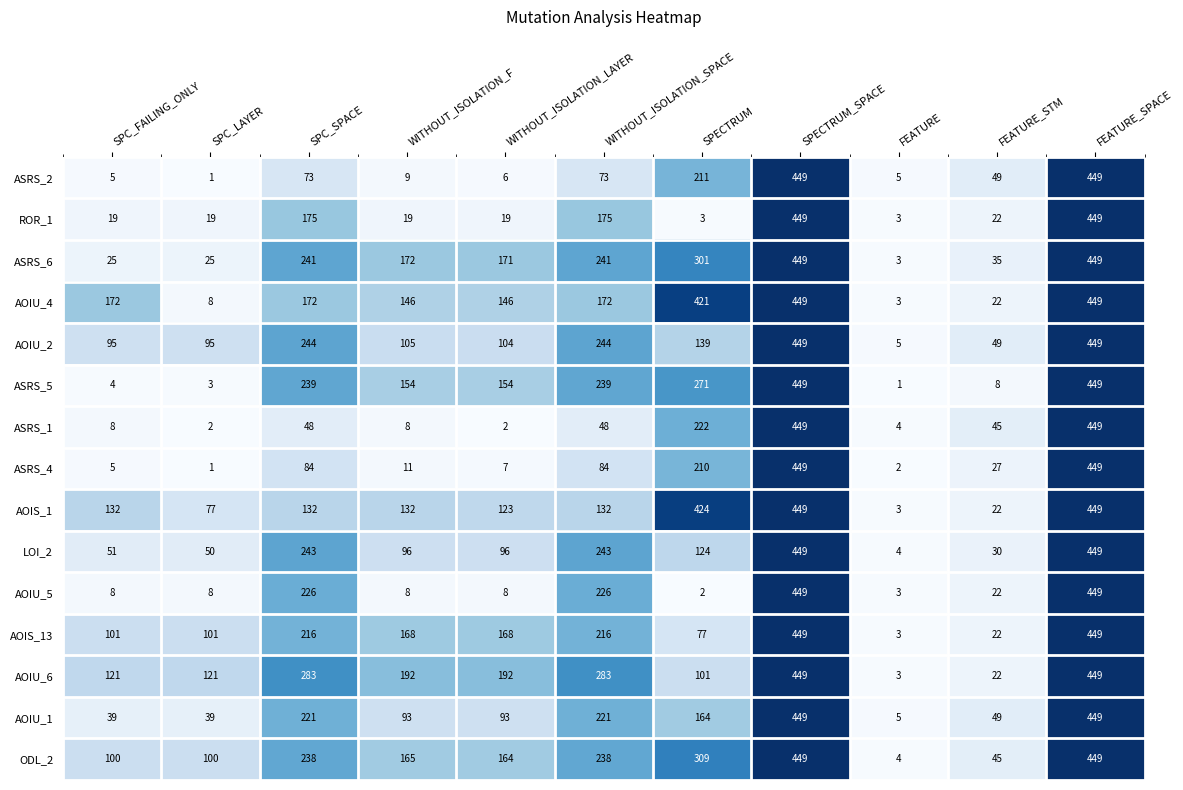

Read the AOIU_2 value at SPECTRUM_SPACE.

449